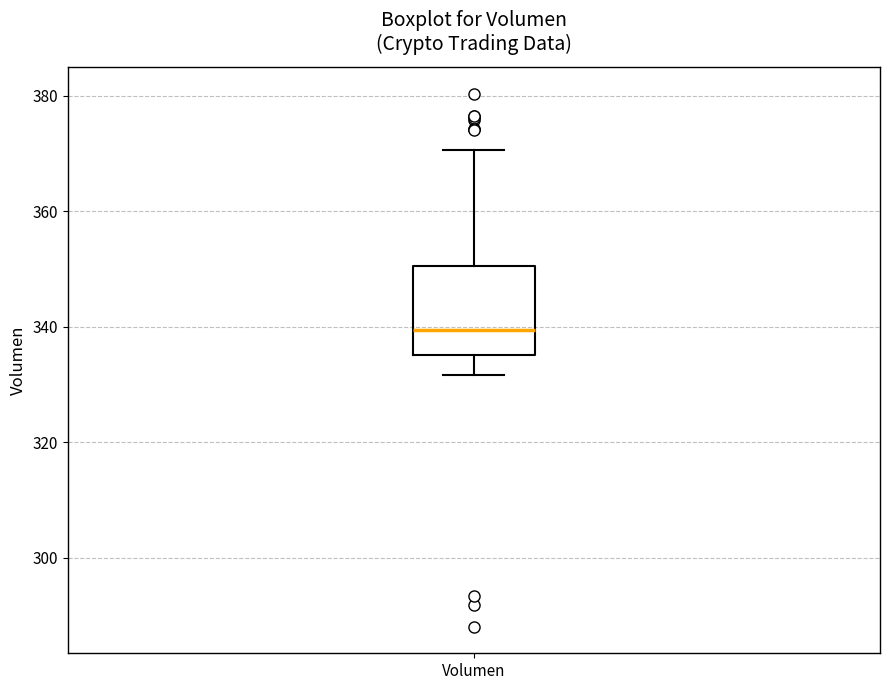

Read this box plot against the y-axis: the position of the median line, the range covered by the box, and the ends of both whiskers. The values are not printed on the chart, so give them approximately, as read against the axis.

median 340, box 336 to 350, whiskers 332 to 370